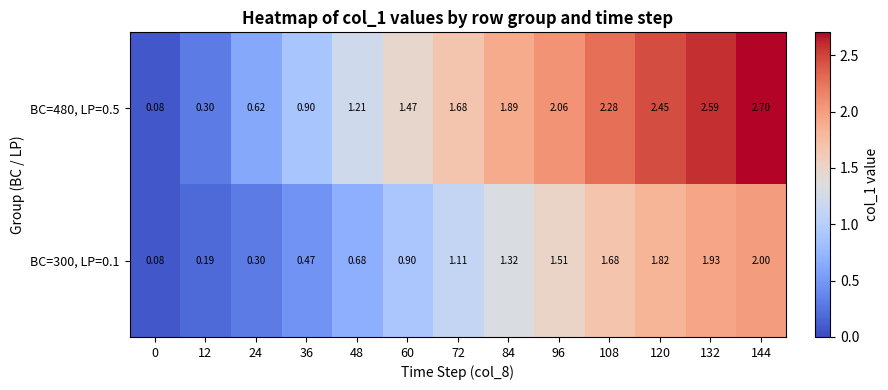

How many data points in BC=480, LP=0.5 are less than 1?

4